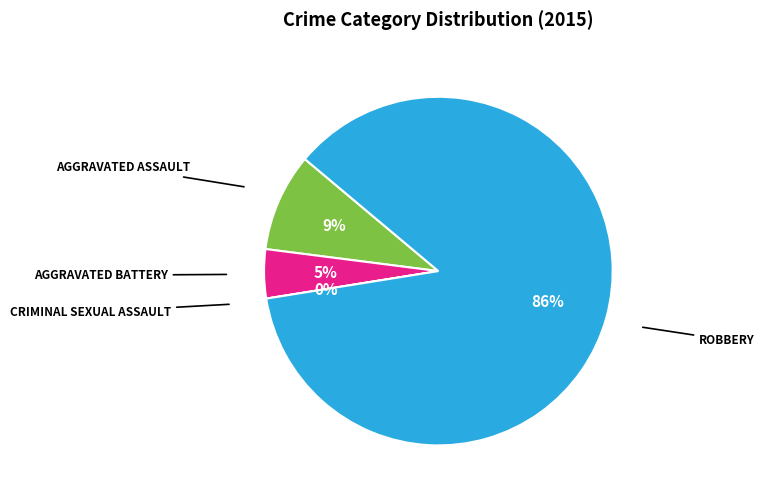

Combined, do Robbery and Aggravated Assault account for over 50%?

Yes